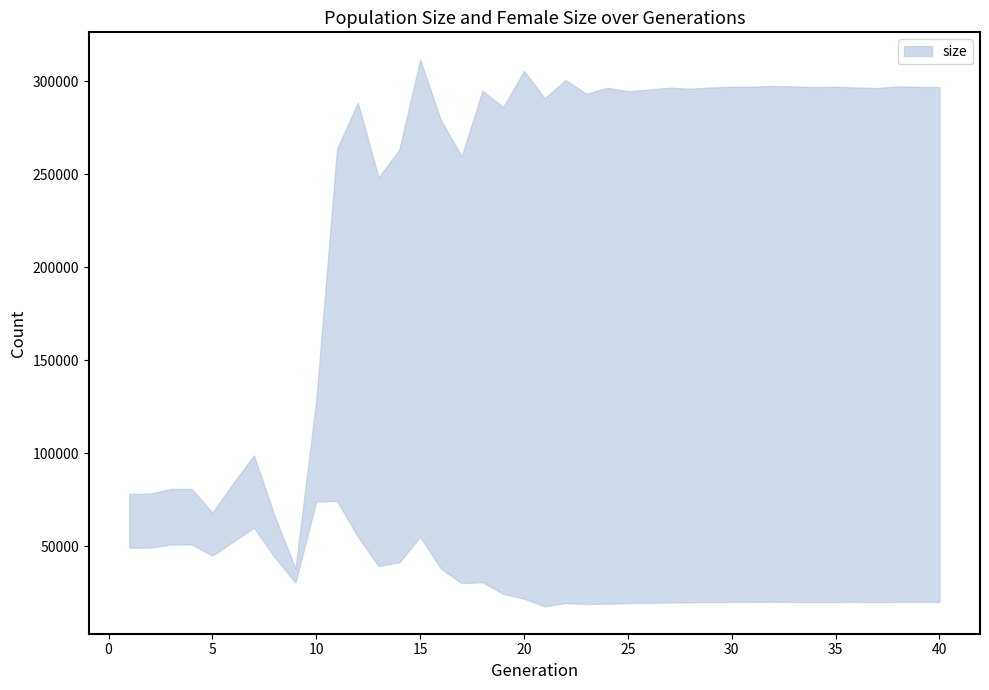

Reading left to right, extract all data points from this chart.

size: 1=78083	2=78218	3=80800	4=80801	5=68030	6=83822	7=98831	8=66082	9=37970	10=128391	11=263618	12=288484	13=248360	14=263345	15=311671	16=279185	17=259612	18=294985	19=286197	20=305641	21=290887	22=300711	23=293362	24=296576	25=294715	26=295531	27=296598	28=296027	29=296706	30=297140	31=297119	32=297567	33=297291	34=296929	35=297136	36=296724	37=296433	38=297301	39=297035	40=296938
female_size: 1=49185	2=49273	3=50853	4=50986	5=44916	6=52426	7=59946	8=44064	9=30473	10=74065	11=74320	12=55161	13=39309	14=41327	15=55121	16=37943	17=30112	18=30650	19=24332	20=21761	21=17613	22=19422	23=18904	24=19068	25=19422	26=19519	27=19768	28=19832	29=19881	30=20019	31=20068	32=20119	33=19965	34=19819	35=19980	36=20032	37=19858	38=20032	39=20039	40=19991